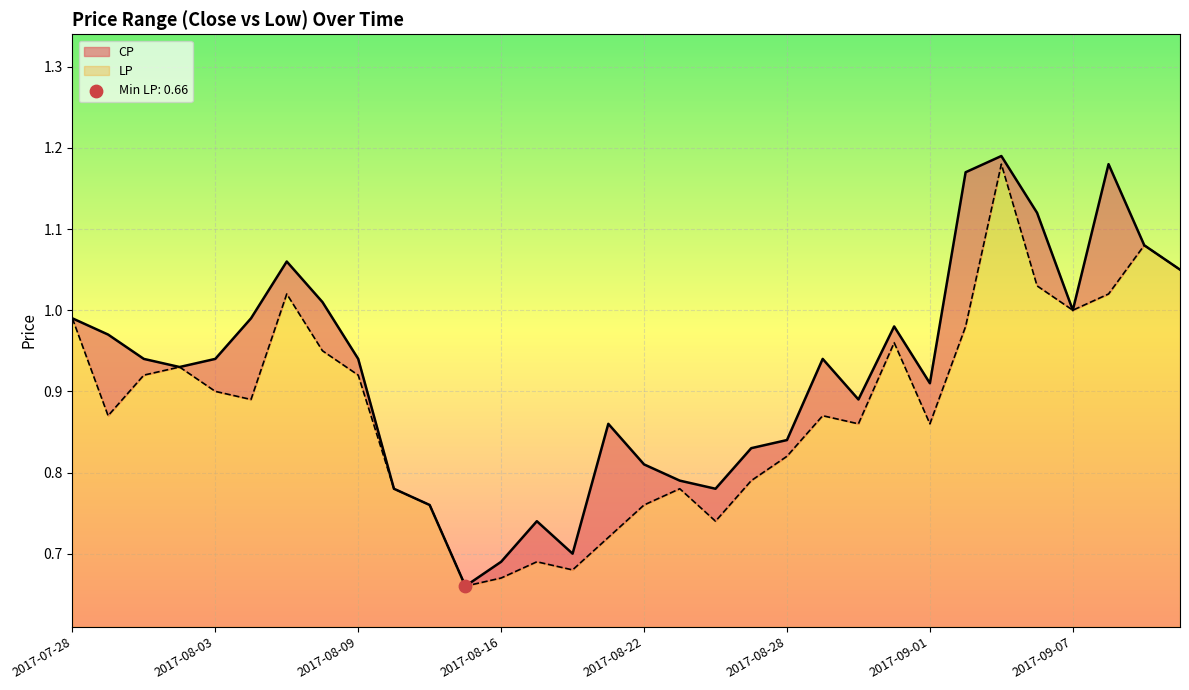

Which series has the largest total across all categories?

CP